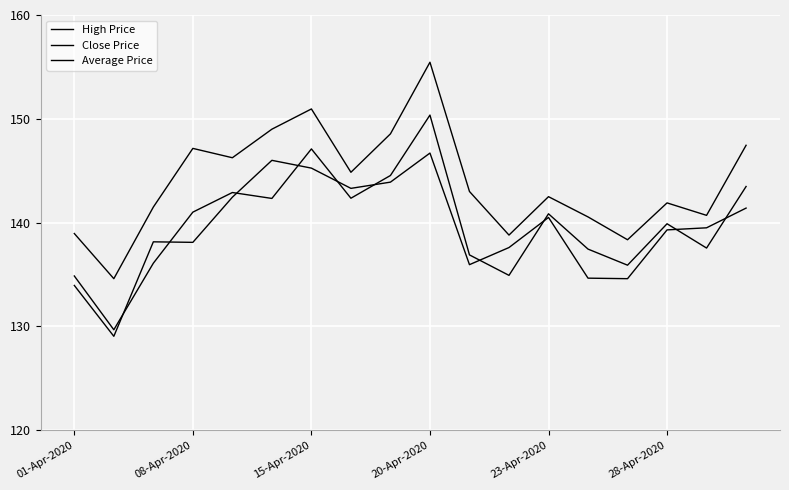

At how many categories does at least one series exceed 153?

1